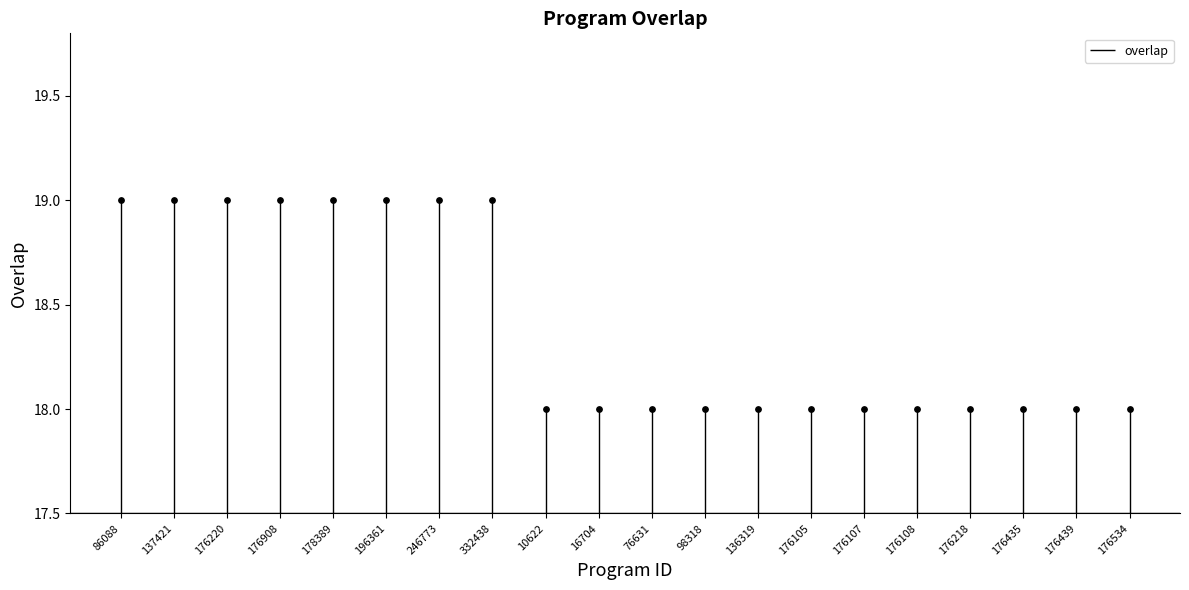

Approximately how many times larger is the value at 176534 compared to 16704?

1.0